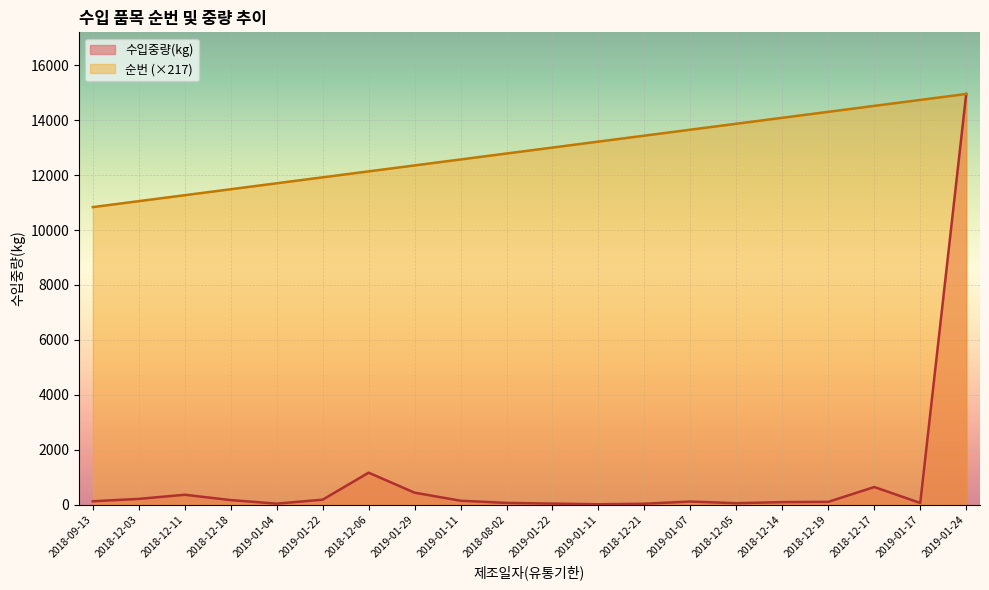

Is the value of 수입중량(kg) at 2018-12-06 greater than the value of 순번 at 2018-12-03?

No